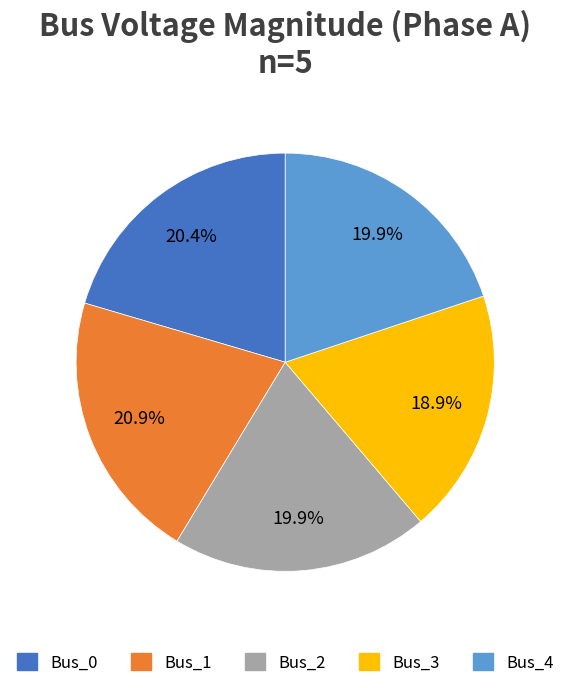

Combined, what portion of the pie is Bus_4 and Bus_3?

38.8%